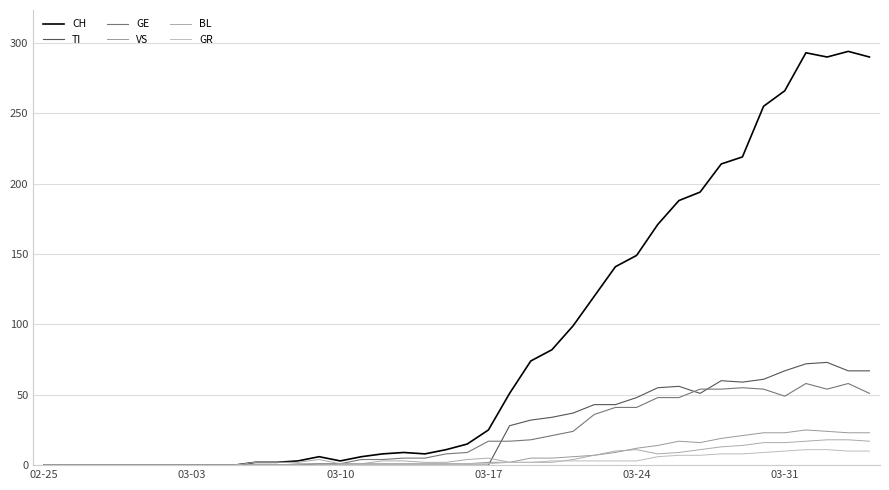

What is the greatest value displayed?

294